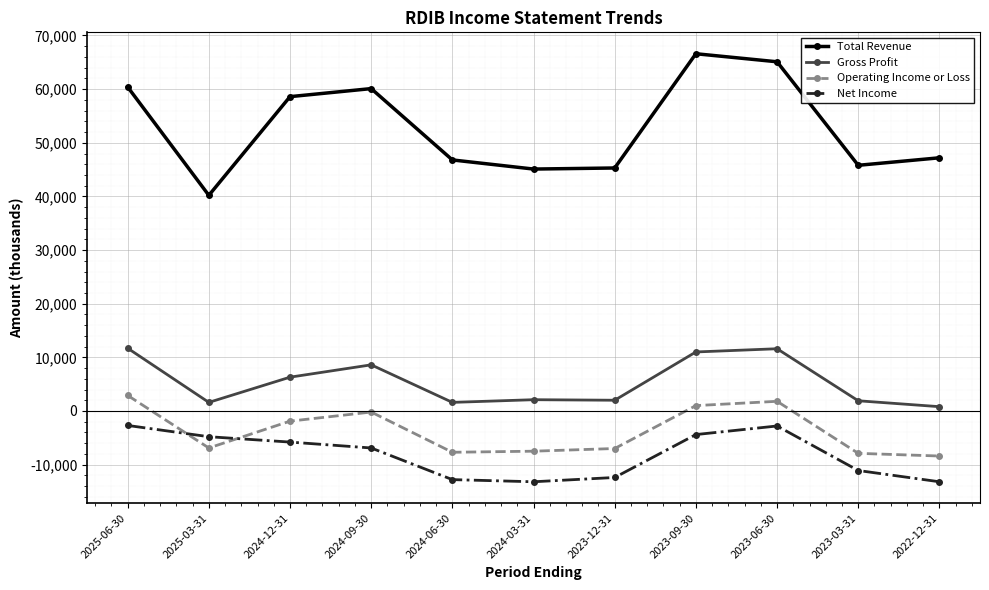

Which label corresponds to the largest value in the chart?

2023-09-30